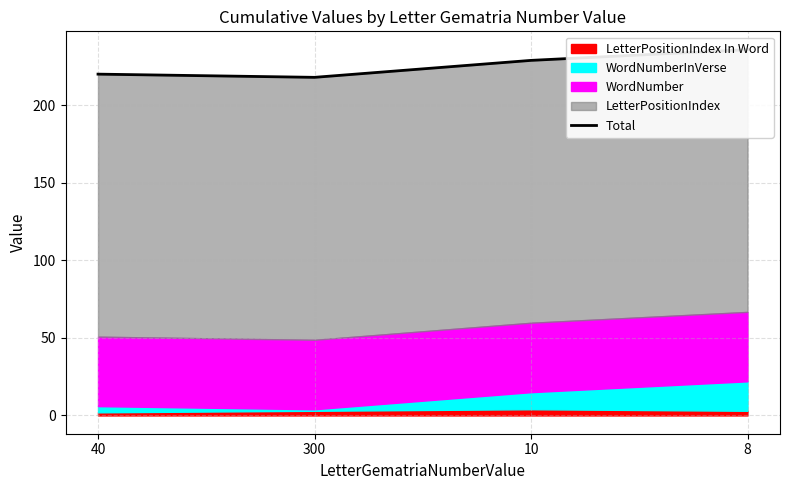

What is the maximum value shown in the chart?

235.8